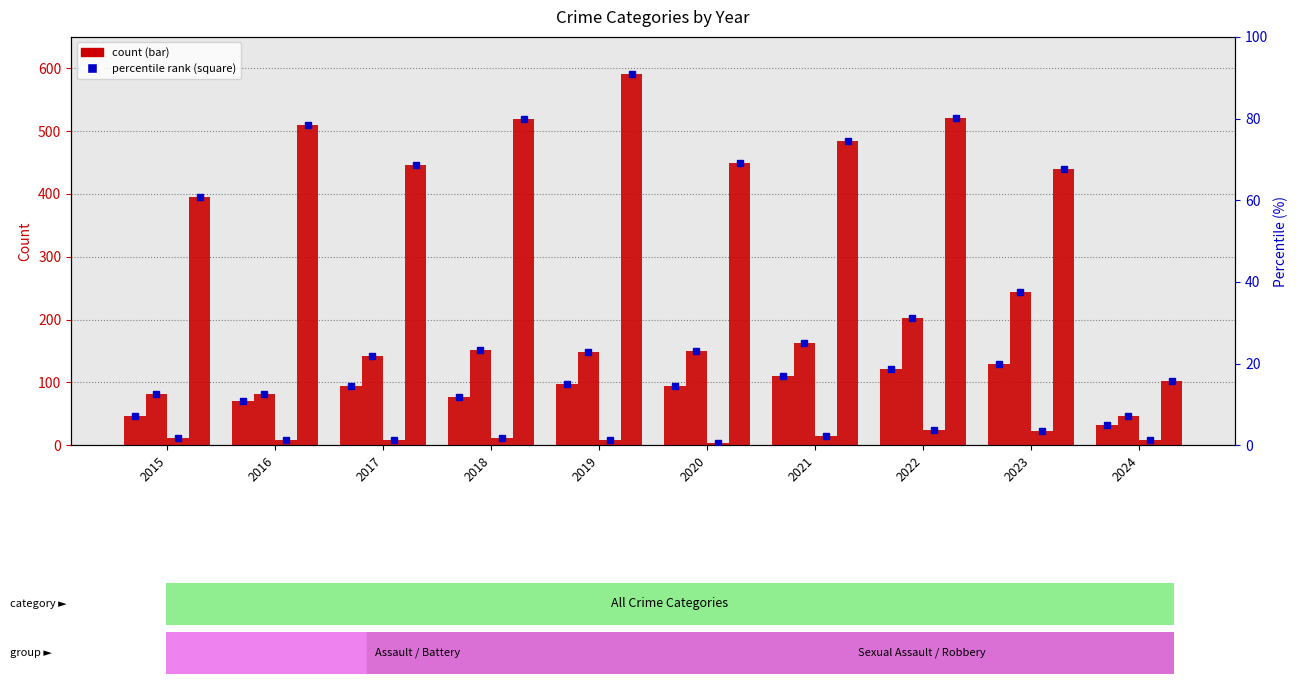

How many values in the Robbery series are below 484?

5